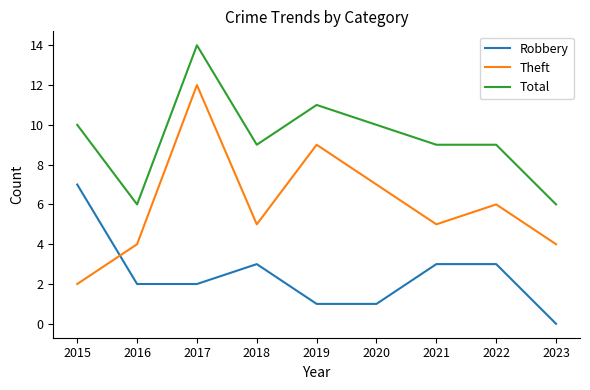

Rank the series by their average value, from highest to lowest.

Total, Theft, Robbery